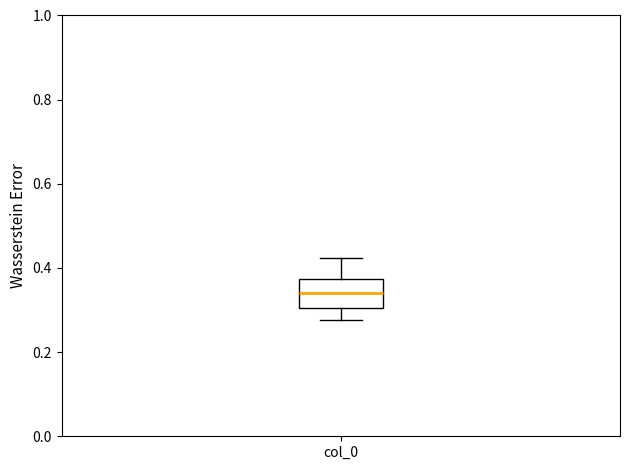

Where does the upper whisker of the box for col_0 end on the y-axis? The values are not printed on the chart, so give them approximately, as read against the axis.

0.42